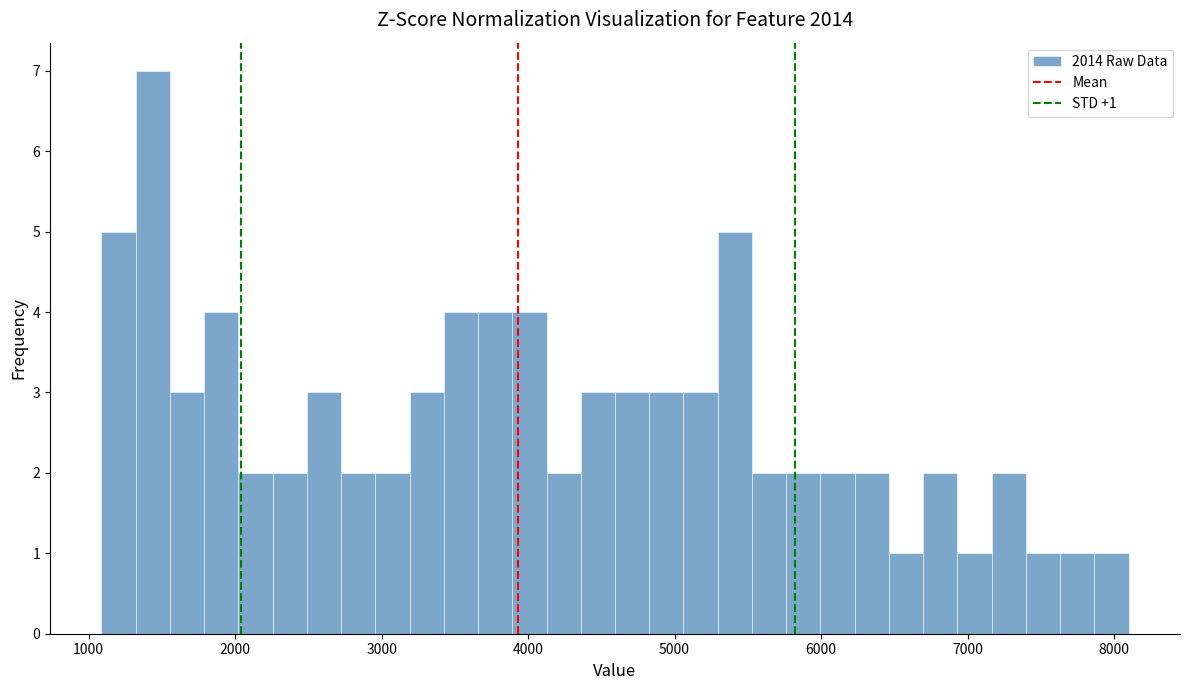

Around what value on the x-axis is the tallest bar? Give the approximate position of its centre, as read against the axis.

1400